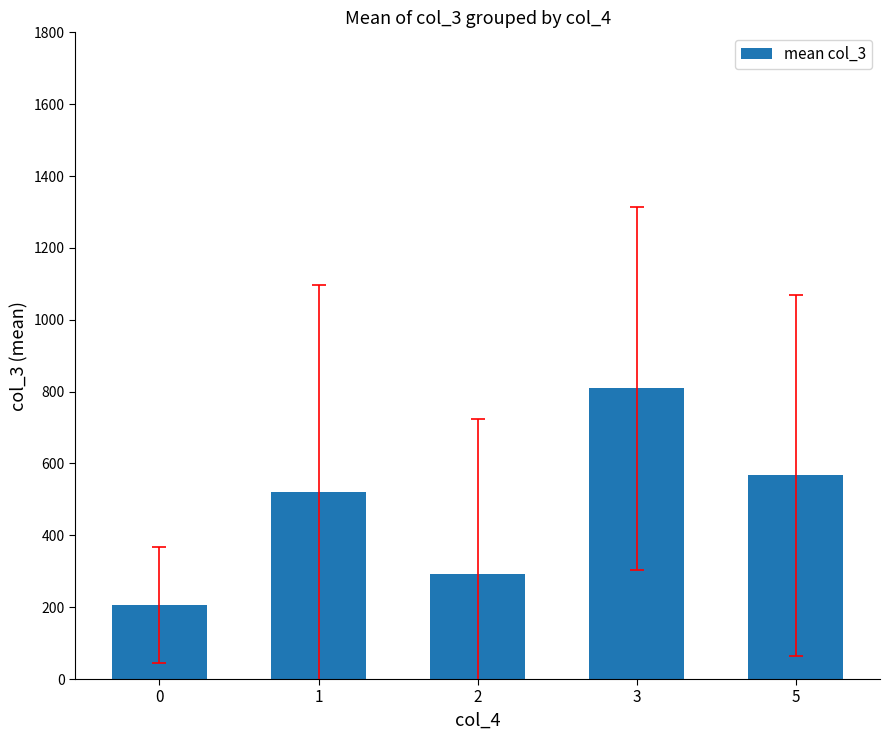

What is the sum of the values at 1 and 0?

727.2